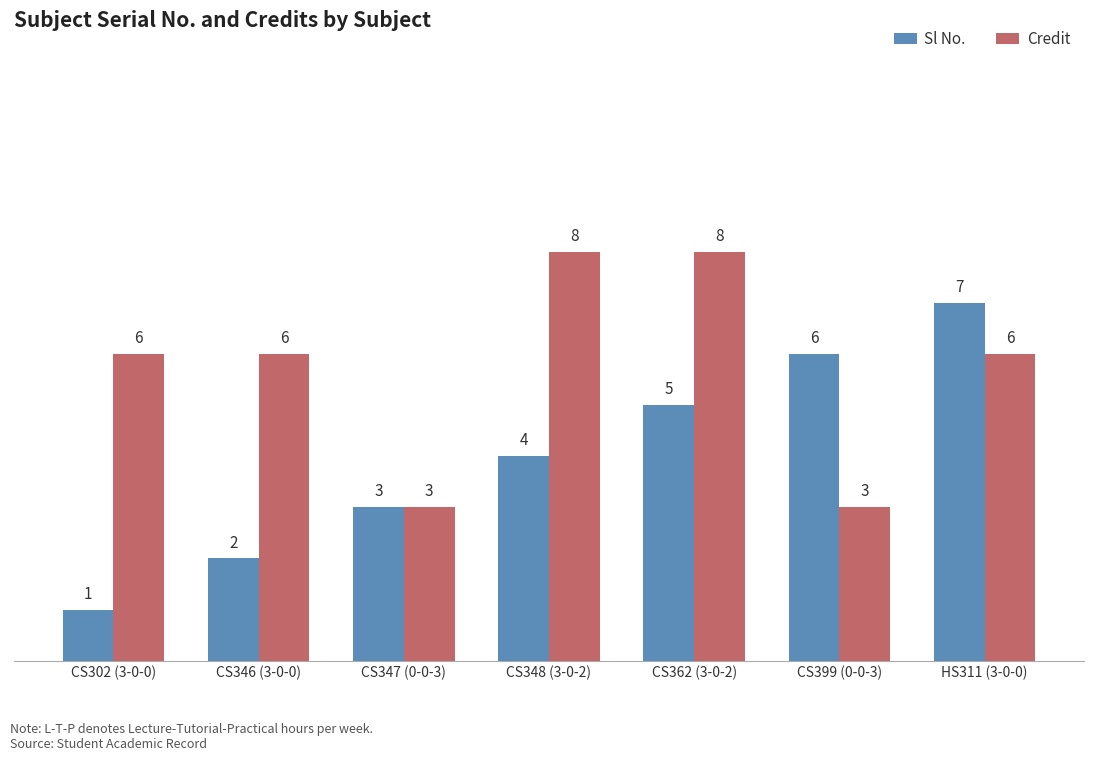

What position from the right is CS348 (3-0-2)?

4